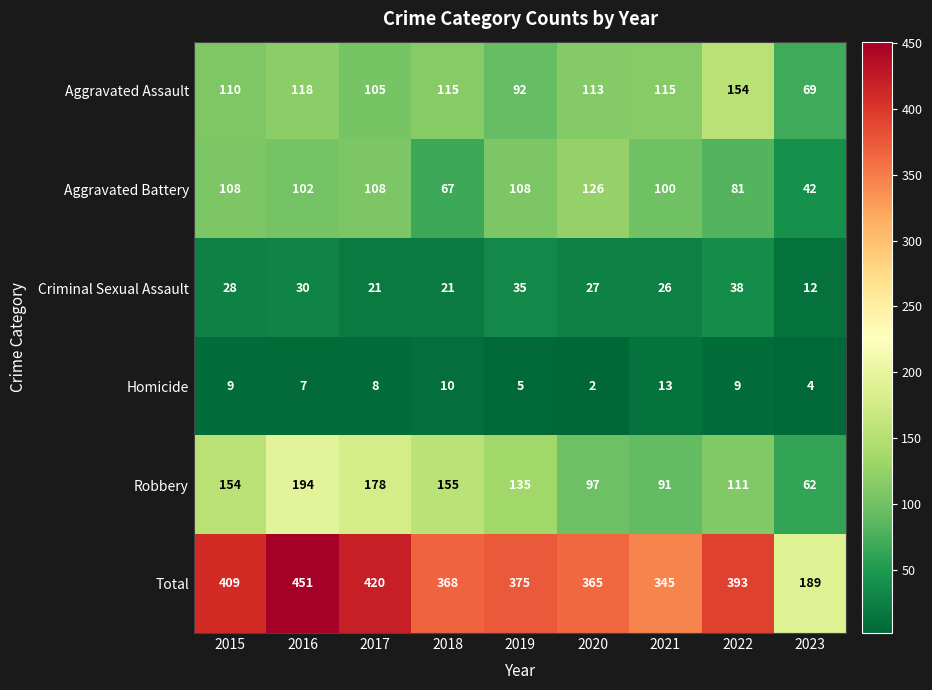

At which label is Aggravated Assault closest to 111?

2015